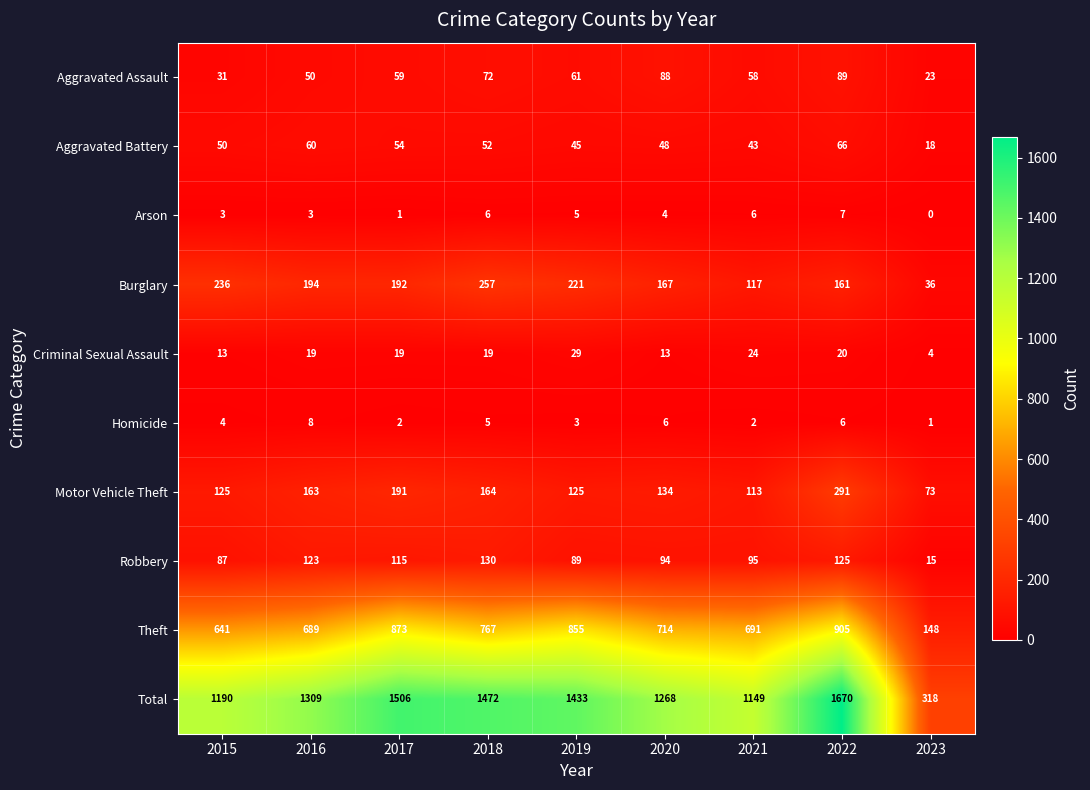

Where does the Motor Vehicle Theft series first go above 134?

2016